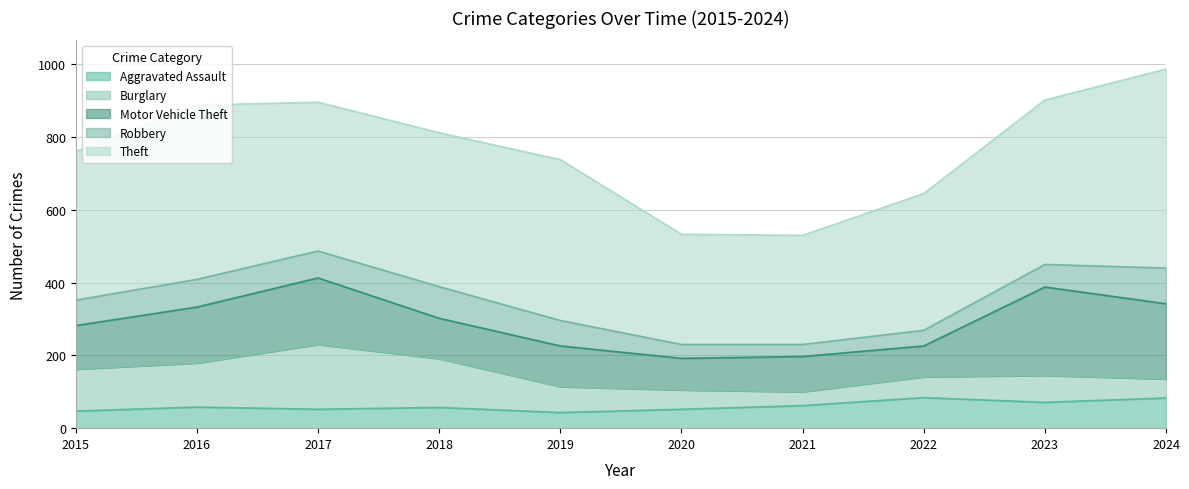

What is the minimum value for Burglary?

38